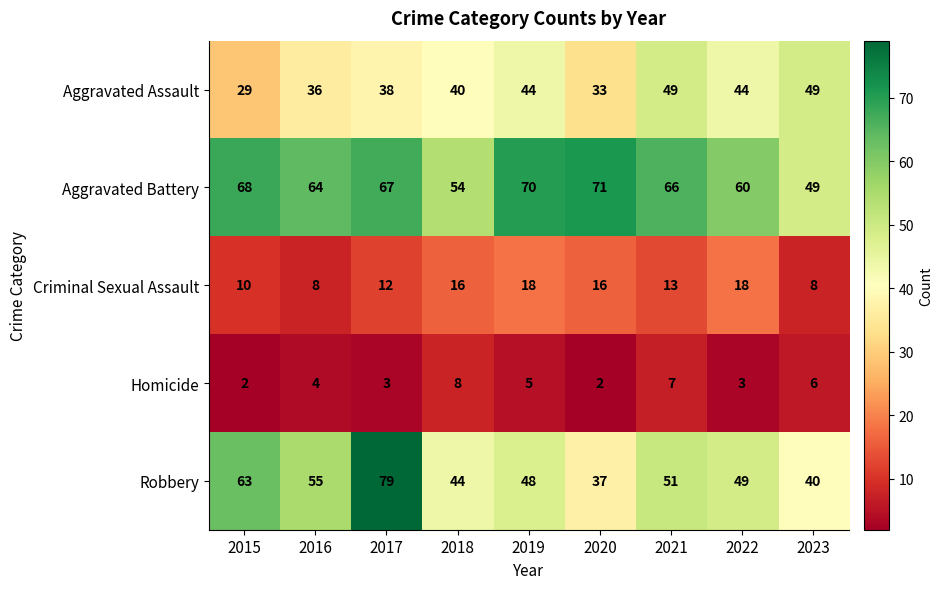

True or false: Aggravated Assault has a value of 38 at 2017.

True